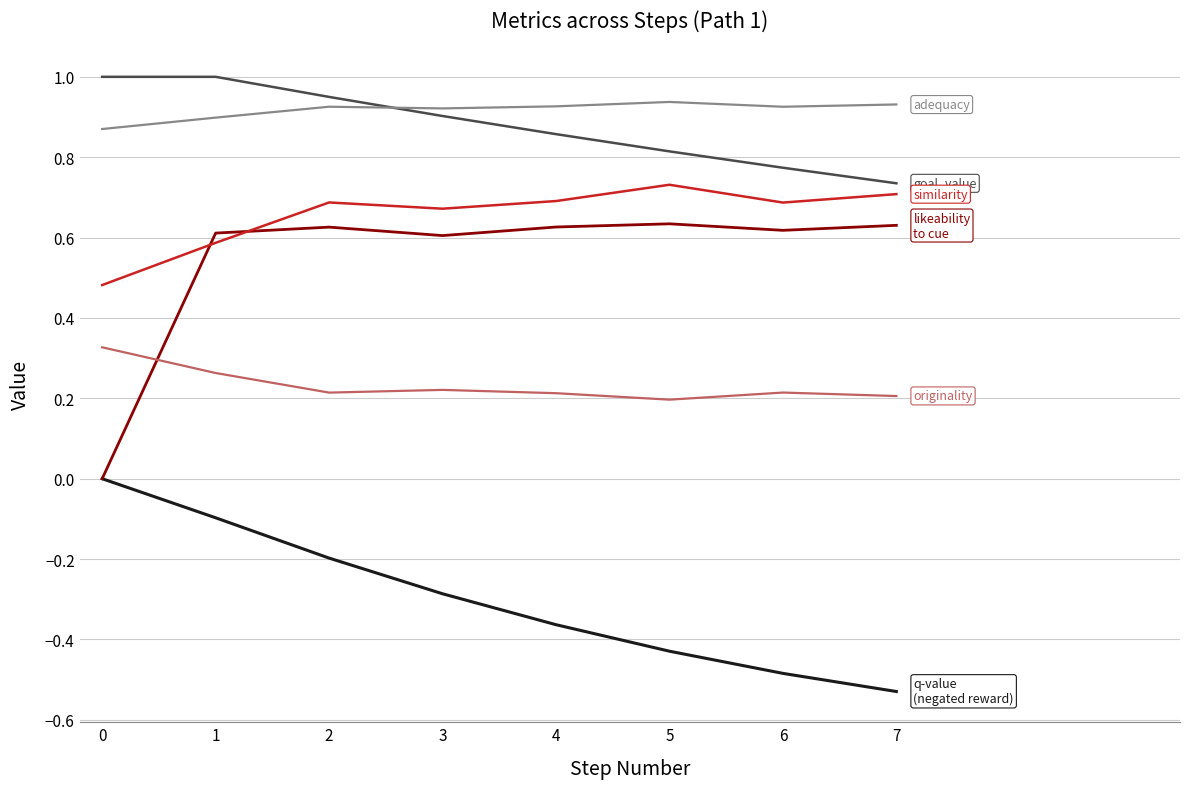

What is the spread (max minus min) of values at 5?

1.4